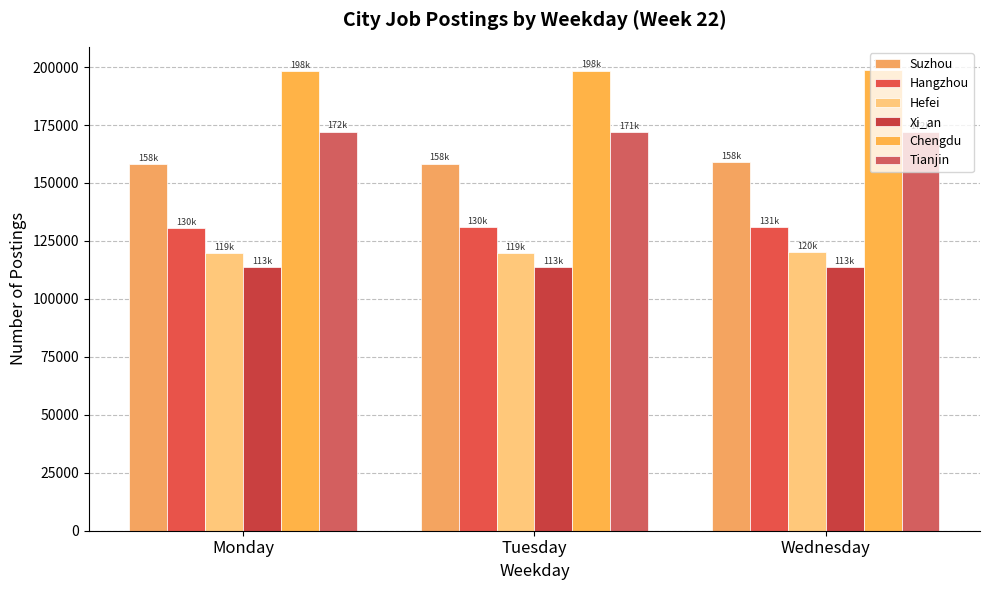

At which label does Xi_an first exceed 113700?

Wednesday